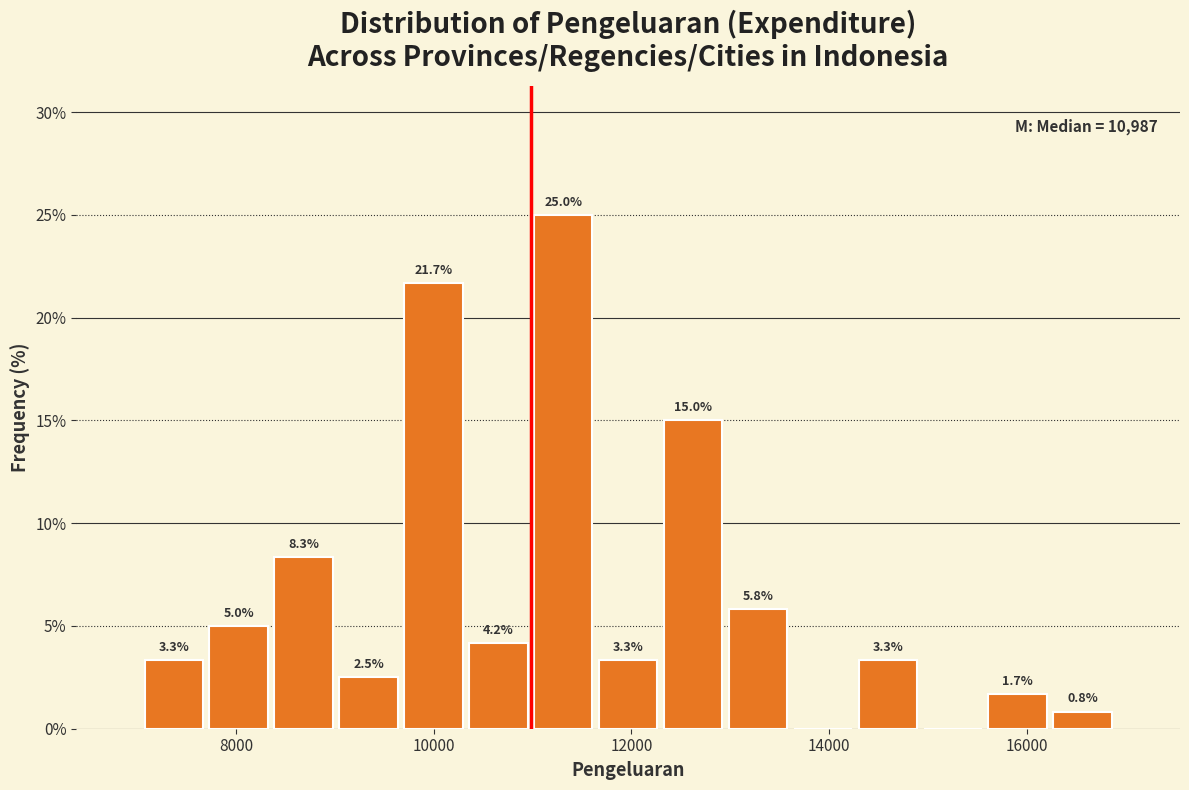

Around what value on the x-axis is the tallest bar? Give the approximate position of its centre, as read against the axis.

11400